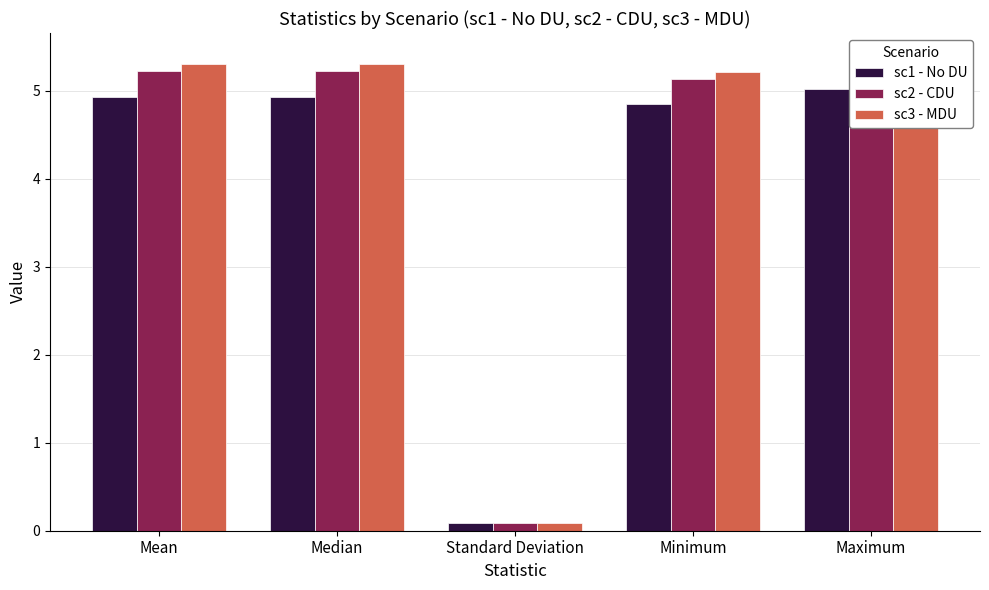

What is the sum of the sc3 - MDU values at Standard Deviation and Minimum?

5.3